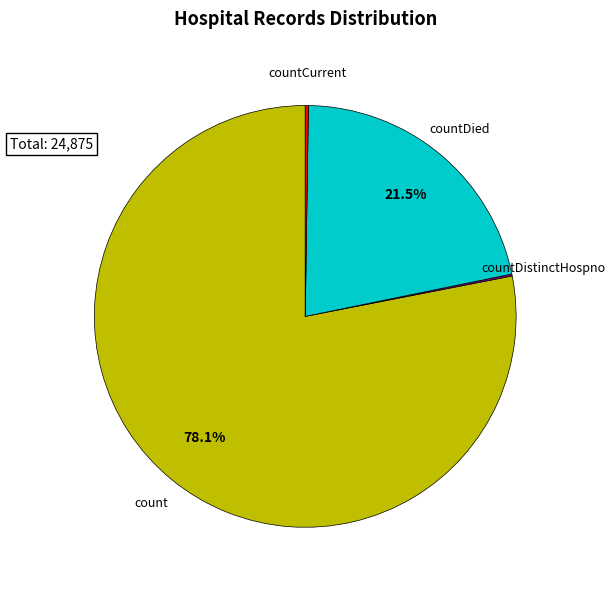

Does any single category account for the majority?

Yes